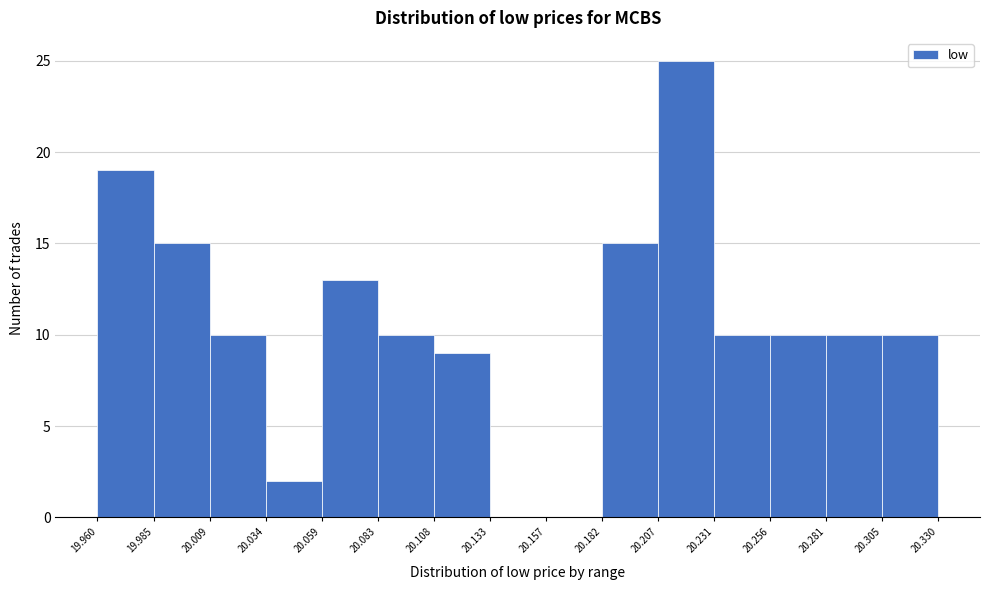

Reading left to right, list every bar in this chart as the range it spans on the x-axis followed by its height. The values are not printed on the chart, so give them approximately, as read against the axis.

19.960 to 19.985: 19
19.985 to 20.009: 15
20.009 to 20.034: 10
20.034 to 20.059: 2
20.059 to 20.083: 13
20.083 to 20.108: 10
20.108 to 20.133: 9
20.133 to 20.157: 0
20.157 to 20.182: 0
20.182 to 20.207: 15
20.207 to 20.231: 25
20.231 to 20.256: 10
20.256 to 20.281: 10
20.281 to 20.305: 10
20.305 to 20.330: 10